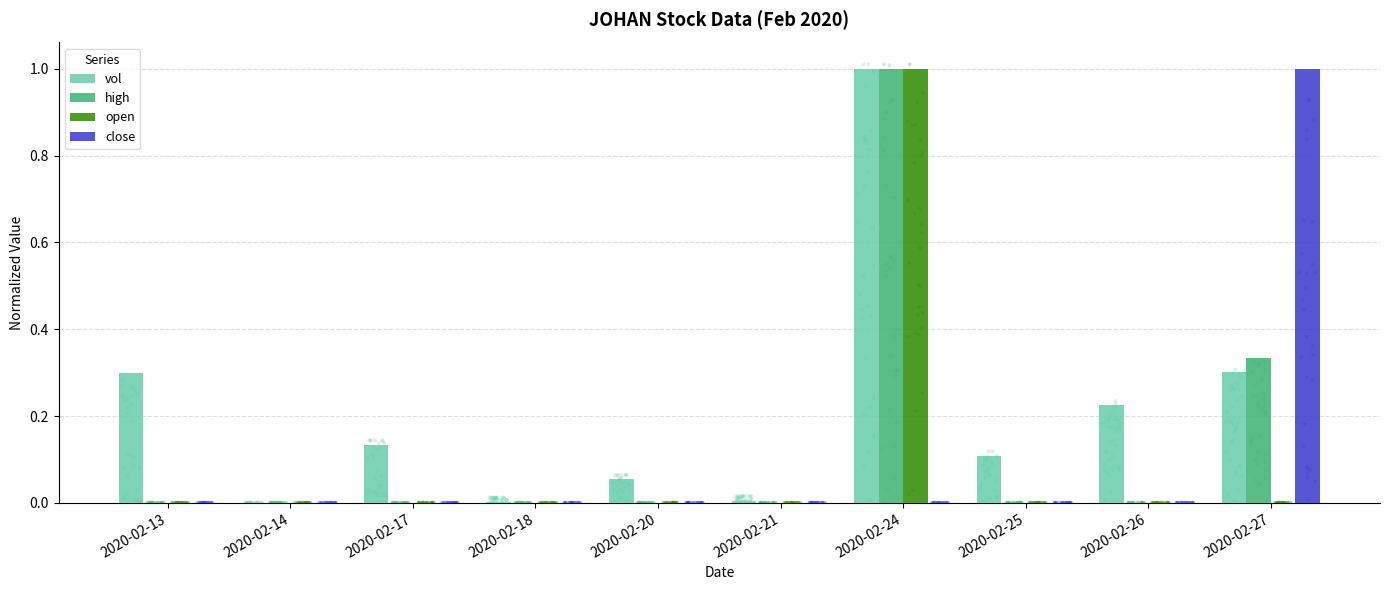

At how many categories does at least one series exceed 0?

9